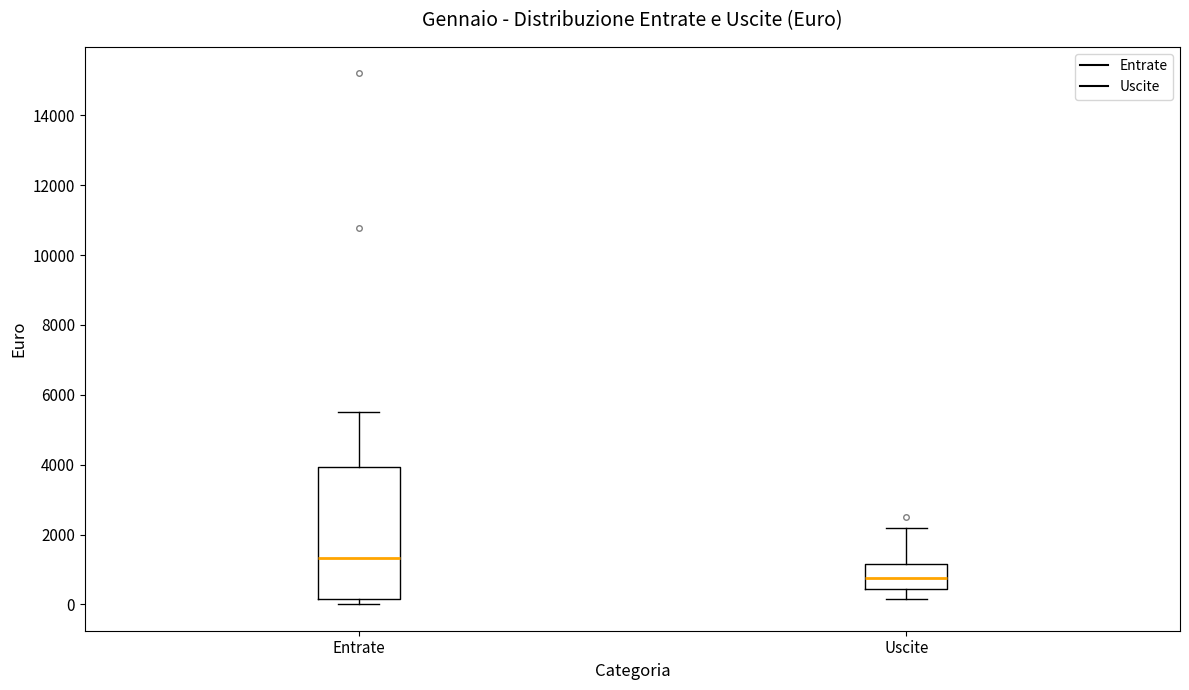

Which box's median line is the highest?

Entrate